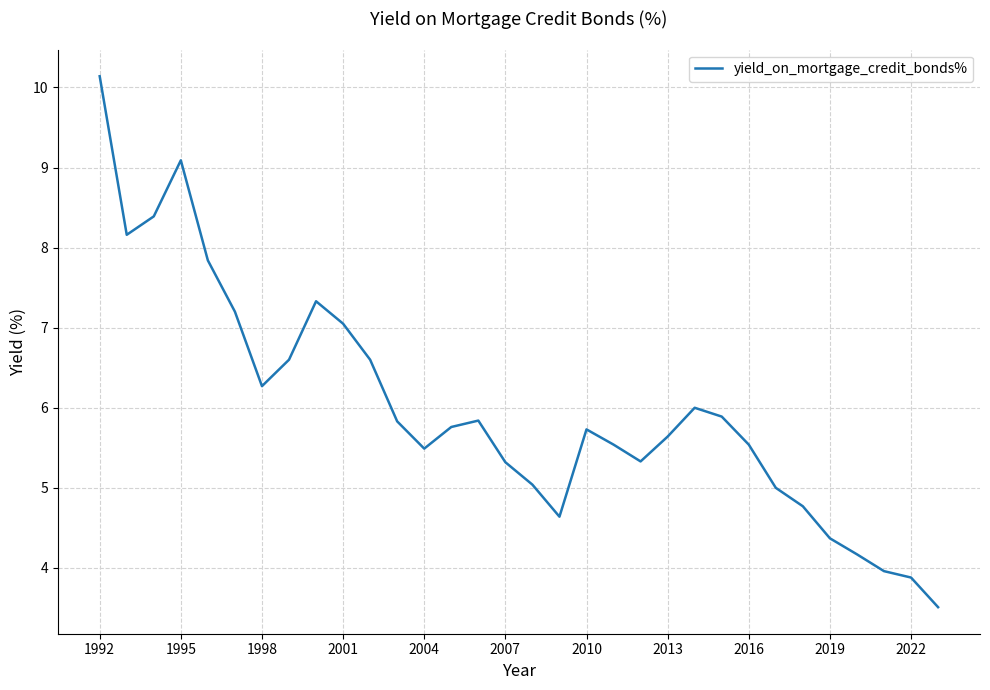

What is the average value?

6.0